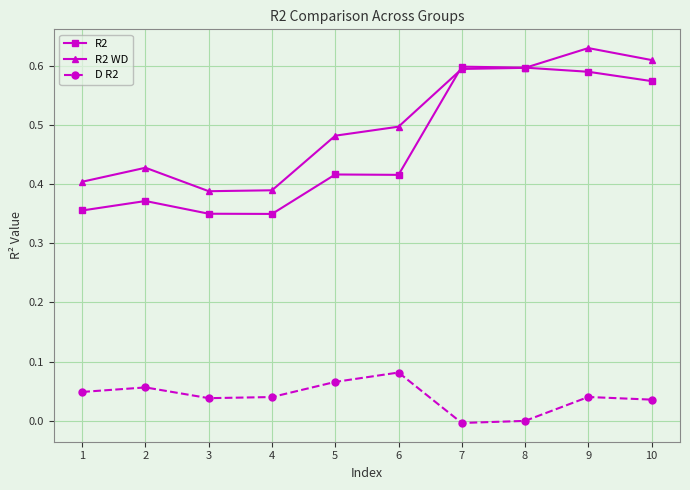

At which category does D R2 reach its first local peak?

2